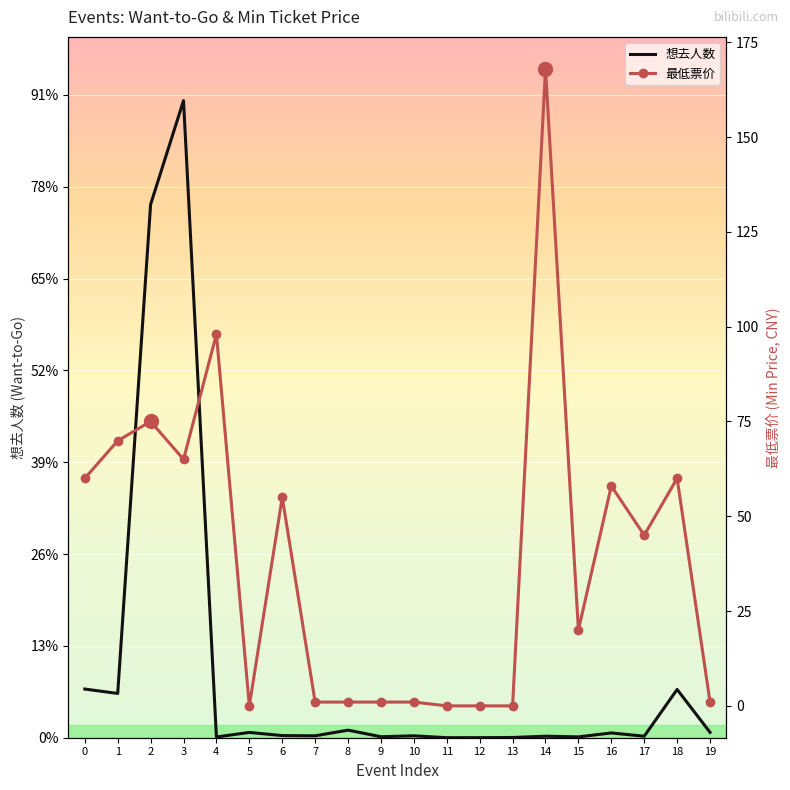

List the labels in order of 想去人数 value, largest first.

3, 2, 0, 18, 1, 8, 19, 5, 16, 6, 7, 10, 14, 17, 9, 15, 4, 13, 12, 11